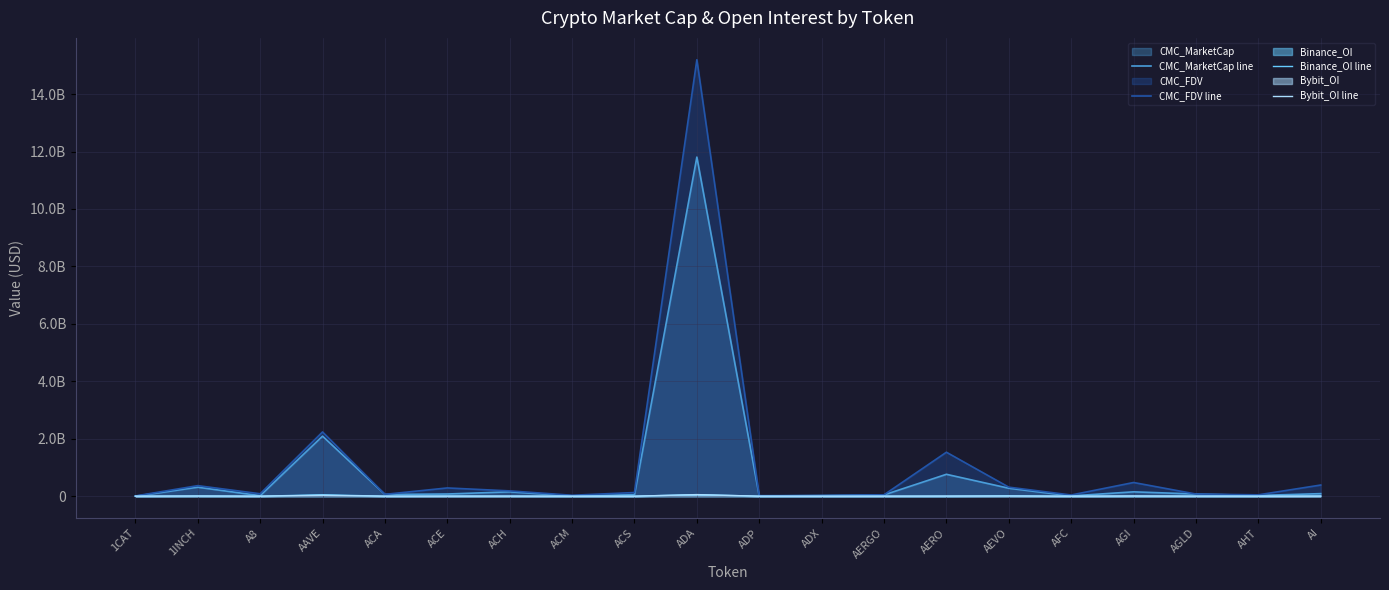

Which category has the lowest value in the Binance_OI line series?

1CAT